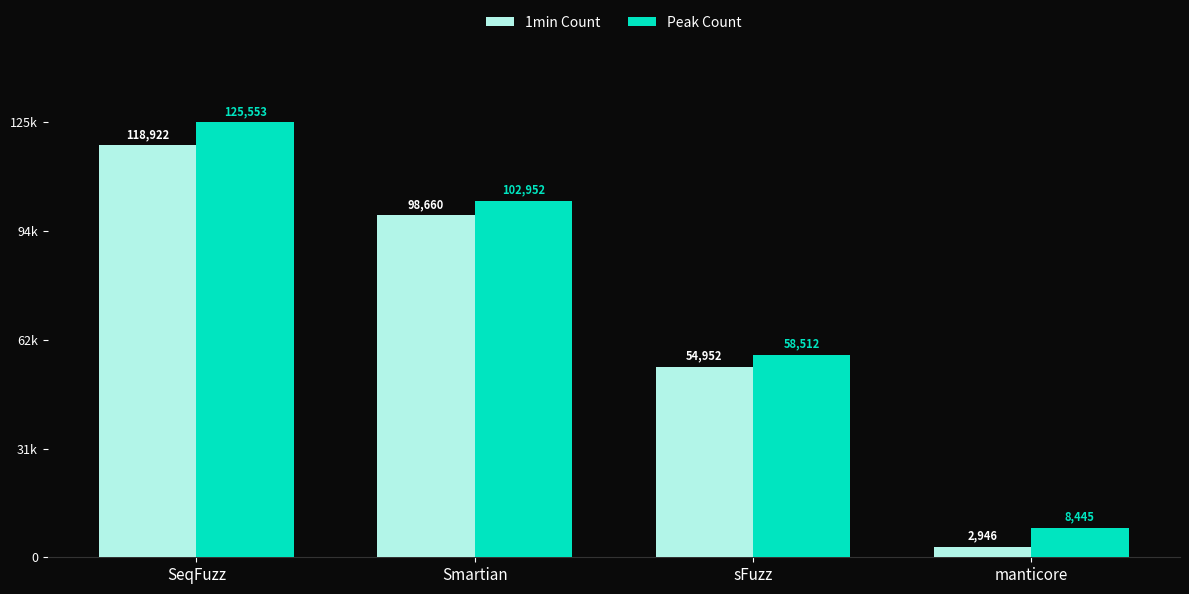

Reading left to right, what are all the values shown in this chart?

1min Count: SeqFuzz=118922	Smartian=98660	sFuzz=54952	manticore=2946
Peak Count: SeqFuzz=125553	Smartian=102952	sFuzz=58512	manticore=8445